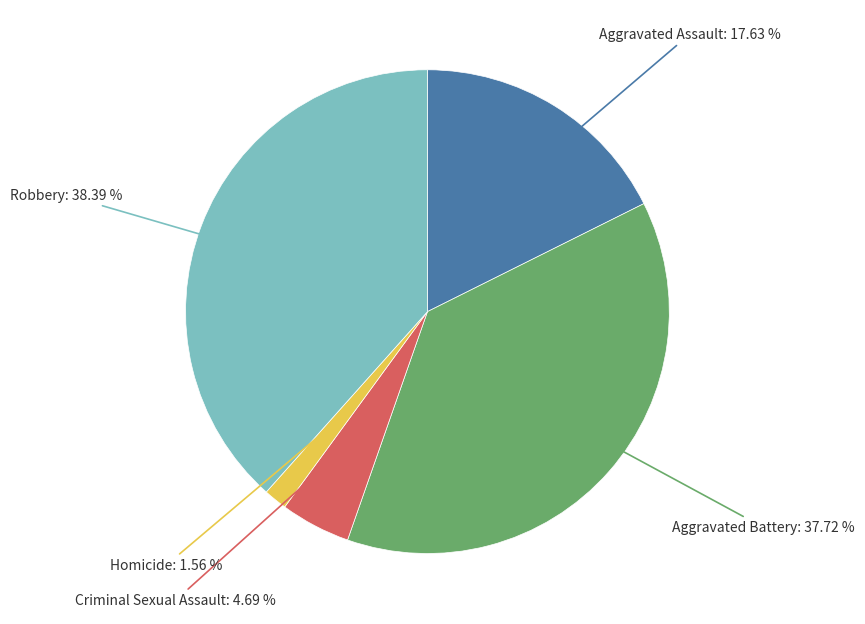

Is there any slice that represents more than half of the pie?

No